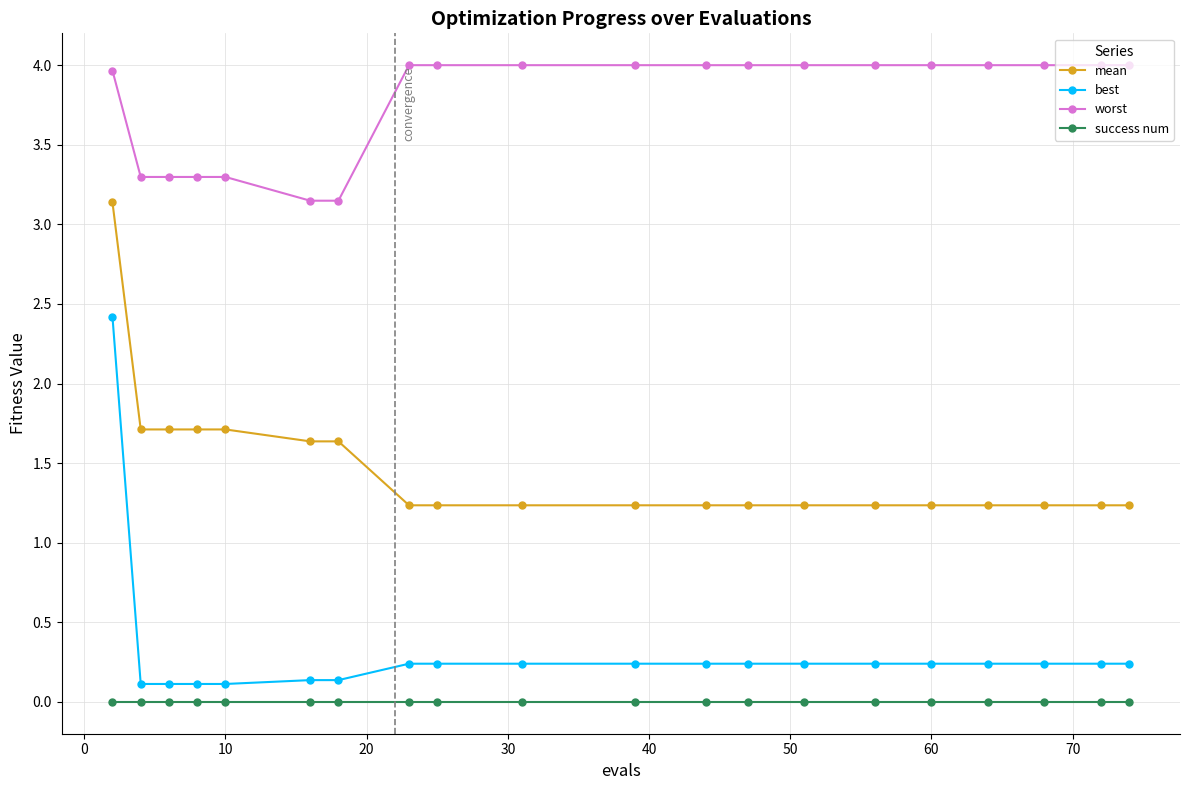

True or false: success num and mean cross at least once.

False